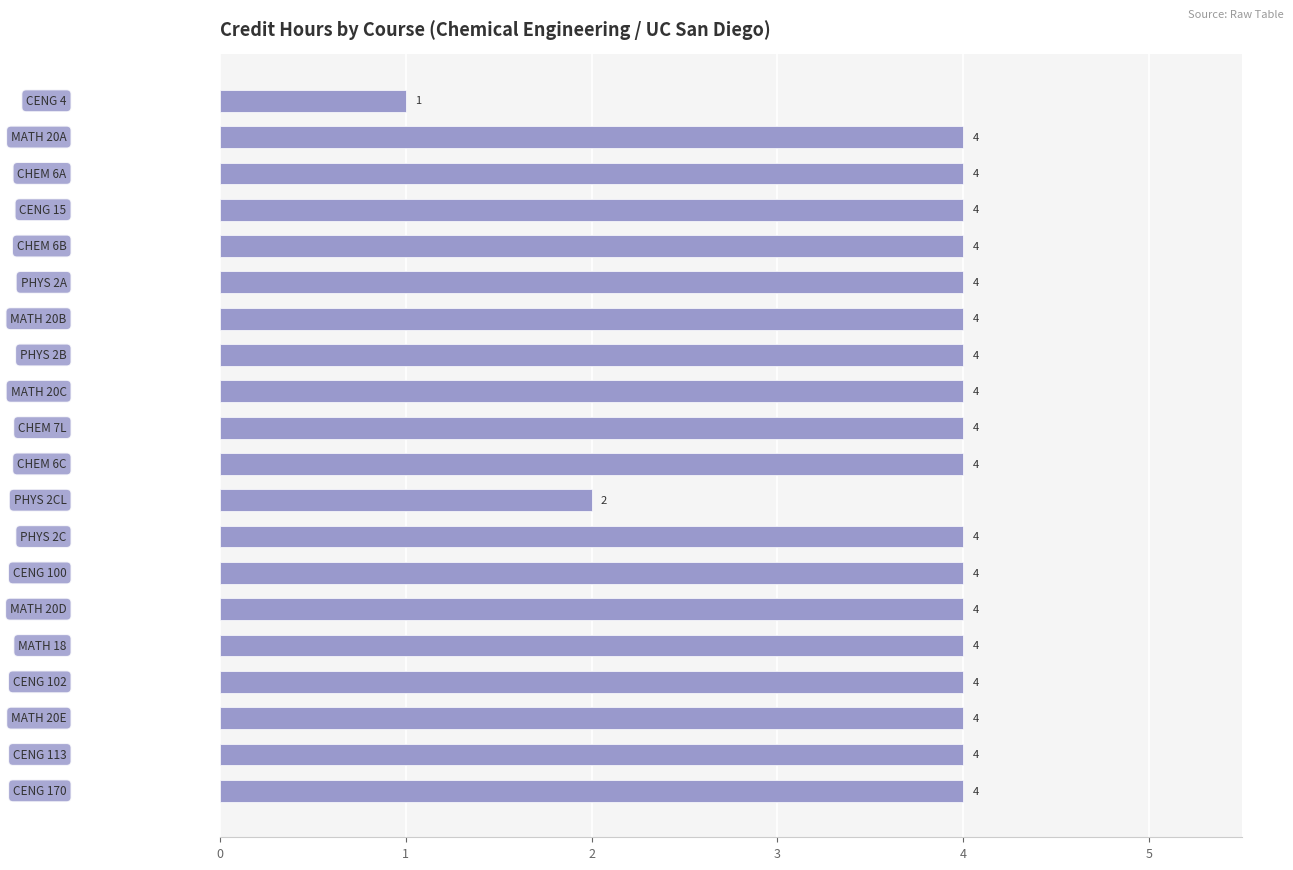

Reading top to bottom, list all the values displayed in this chart.

1	4	4	4	4	4	4	4	4	4	4	2	4	4	4	4	4	4	4	4